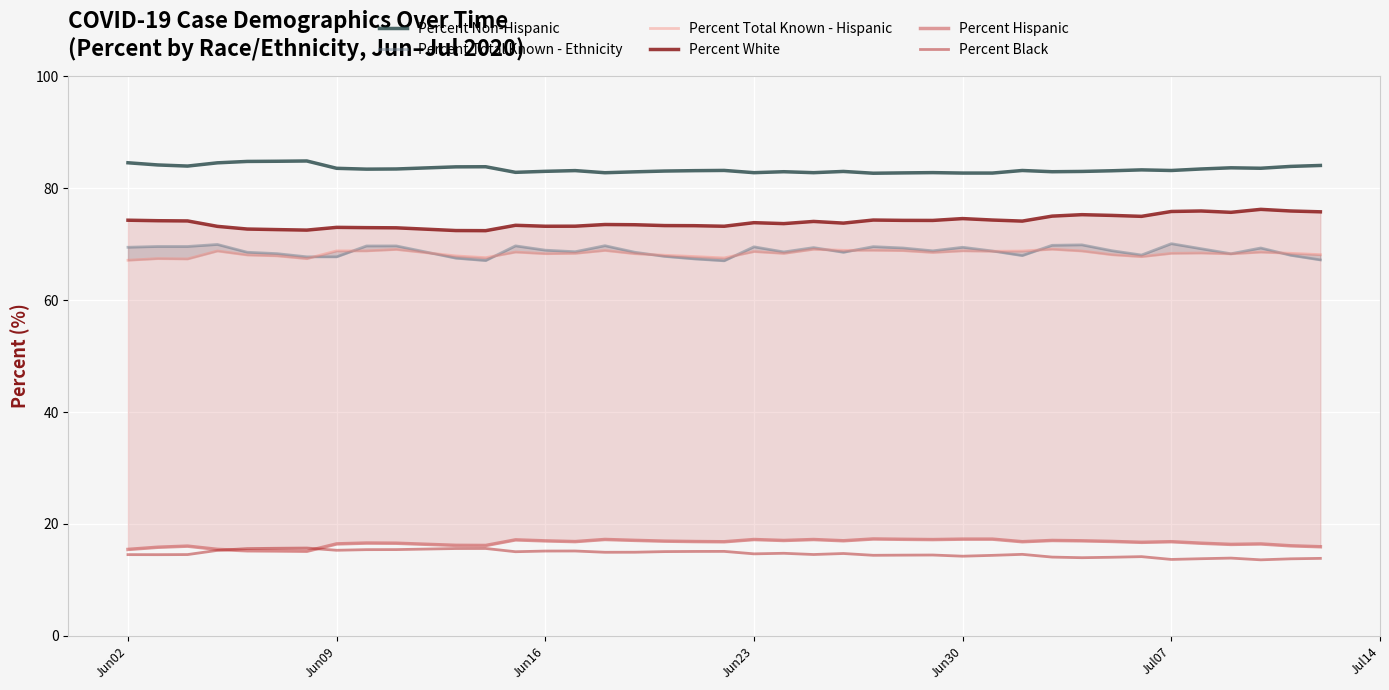

The value of Percent Black at Jun30 is 8.7. True or false?

False